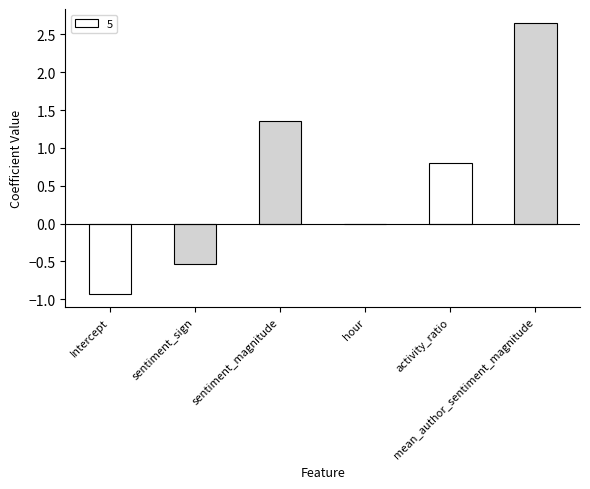

Which label corresponds to the smallest value in the chart?

Intercept